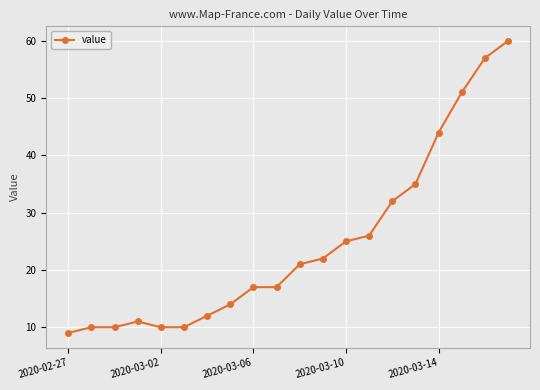

What is the sum of all values?

493